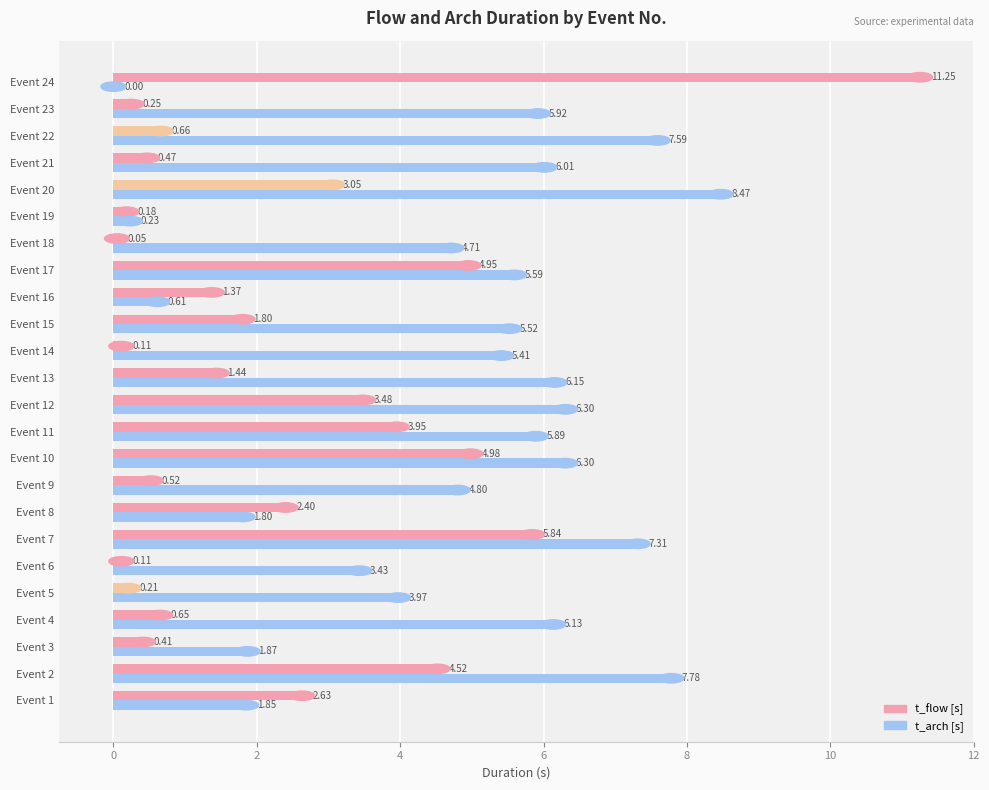

Which series changed the most between Event 16 and Event 24?

t_flow [s]